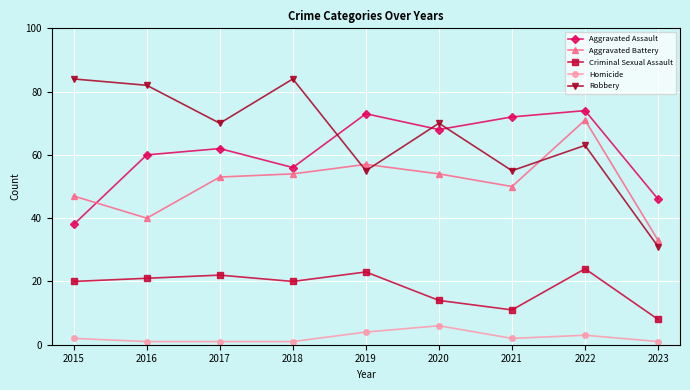

At 2018, list the series in order from smallest to largest.

Homicide, Criminal Sexual Assault, Aggravated Battery, Aggravated Assault, Robbery